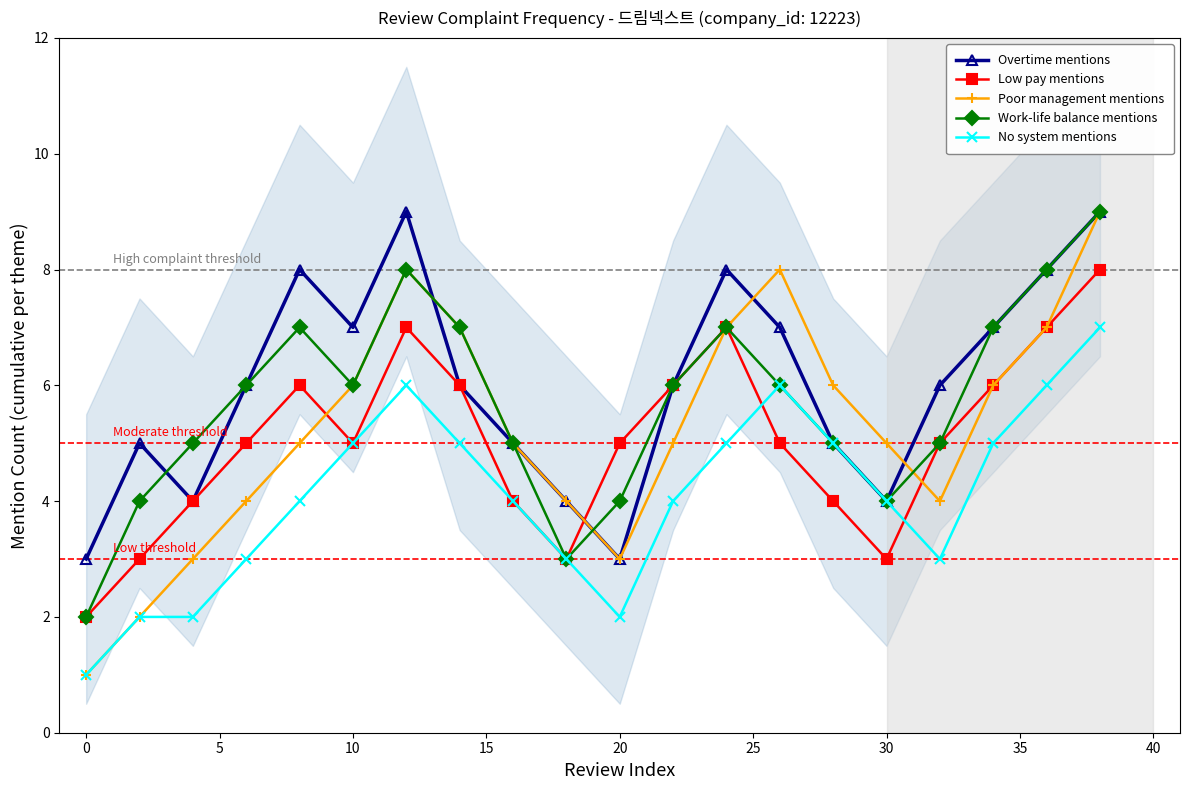

Where is the first local minimum for Poor management mentions?

20